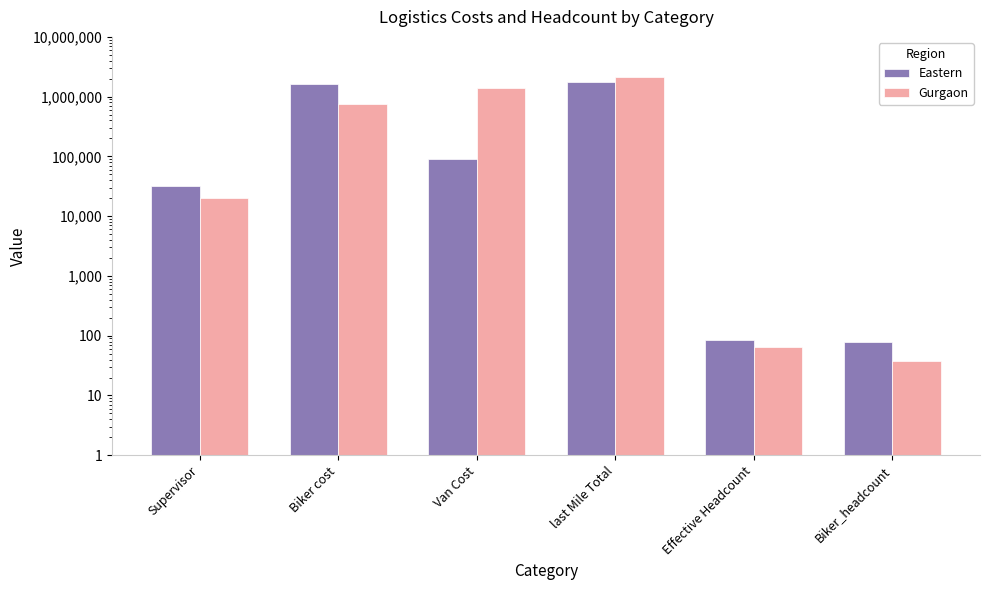

What is the difference between the maximum and minimum values in the Gurgaon series?

2156741.3